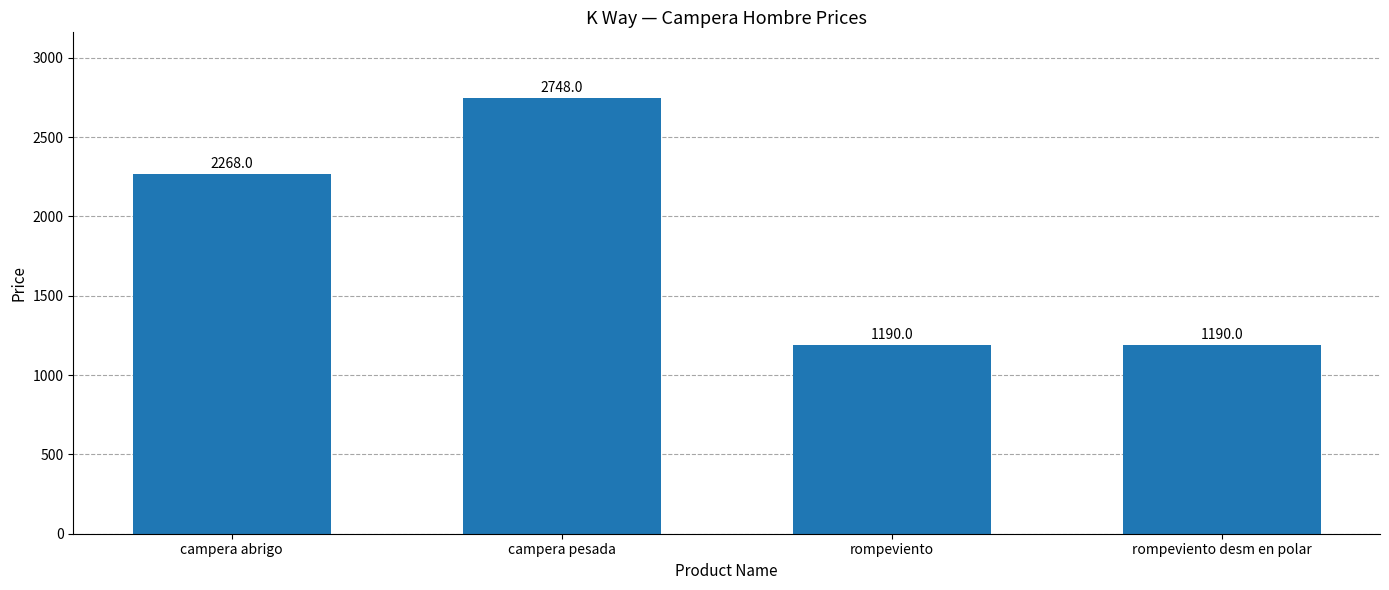

What is the maximum value shown in the chart?

2748